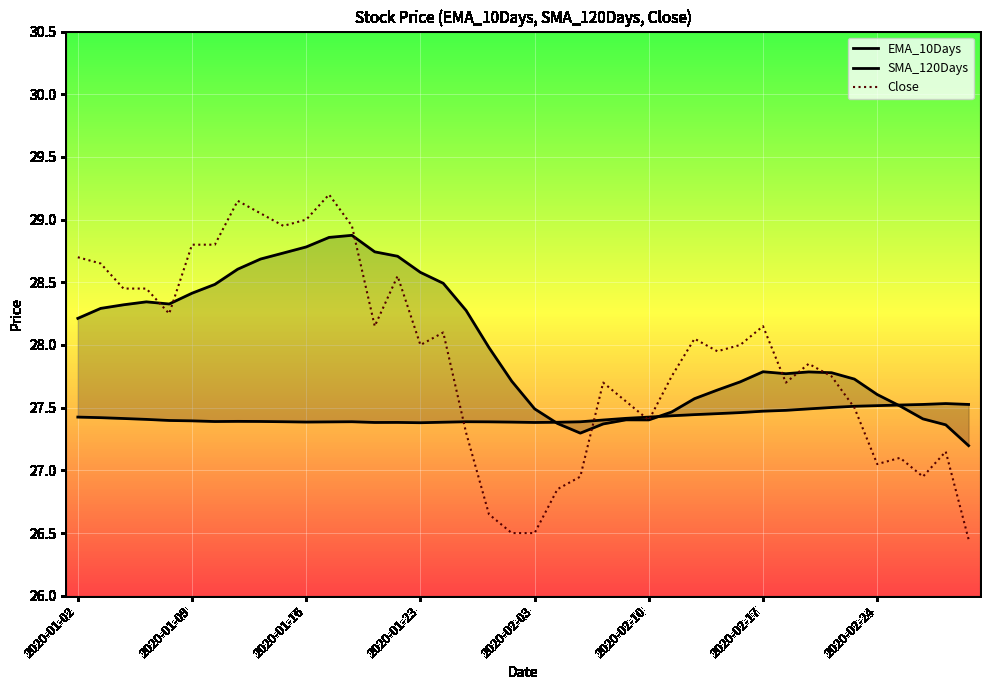

At which category is the sum across all series the highest?

11